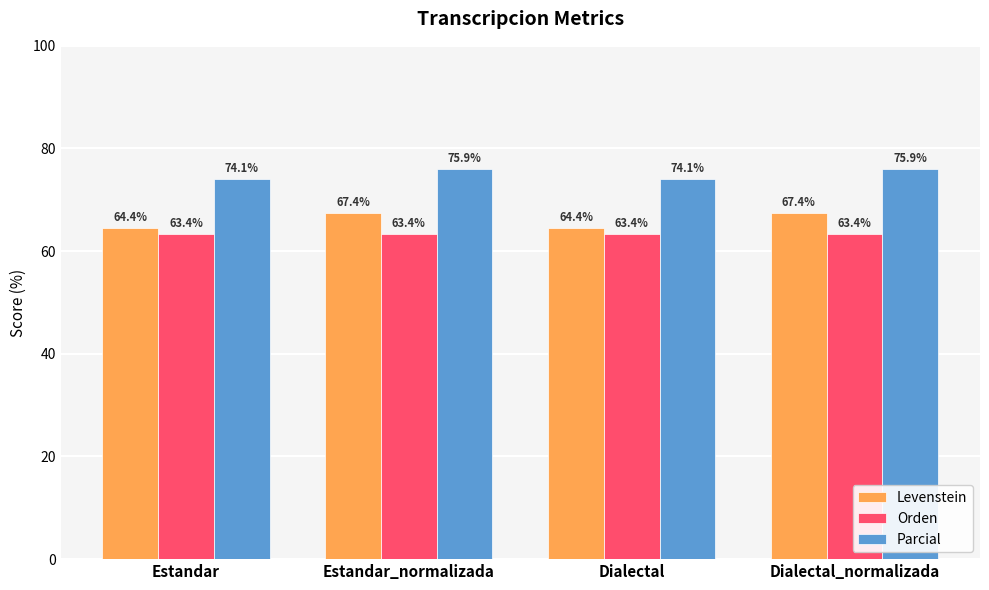

Does the chart contain stacked bars?

No